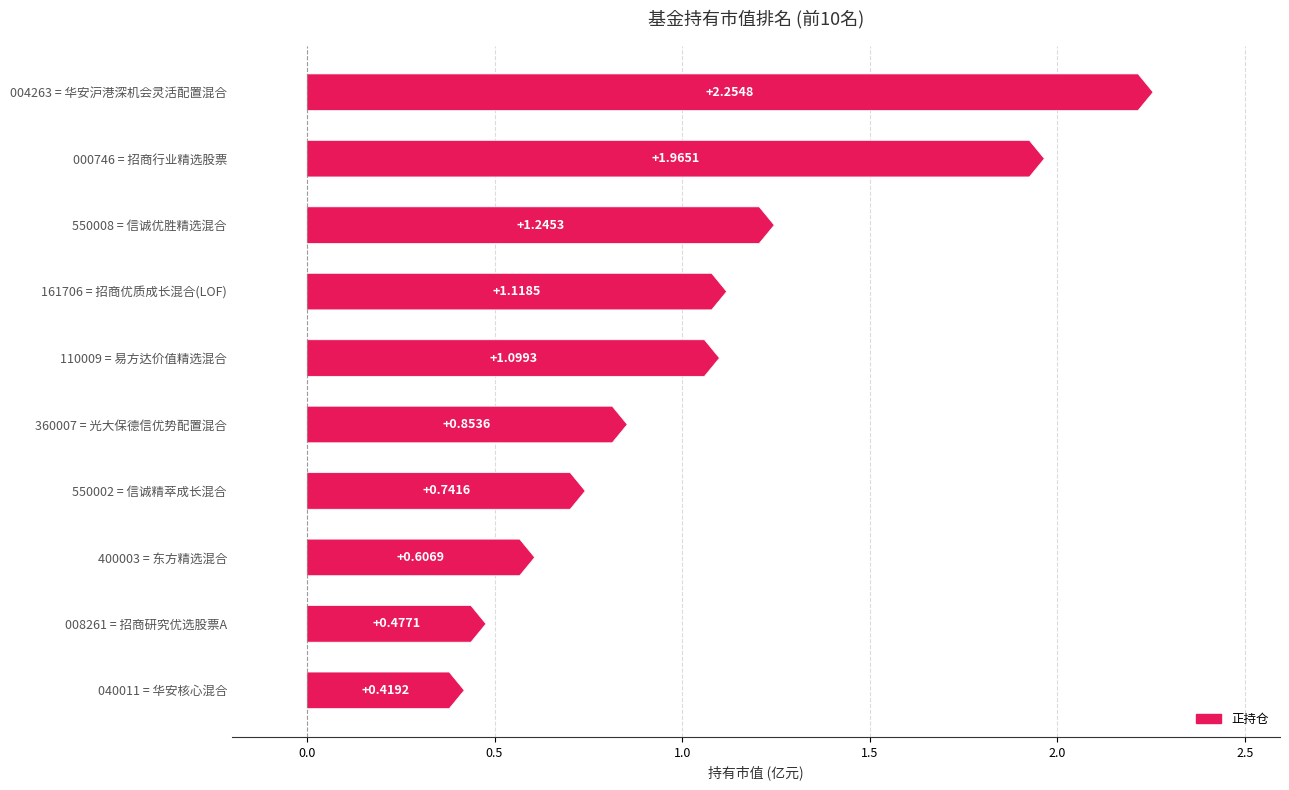

What is the maximum value shown in the chart?

2.3